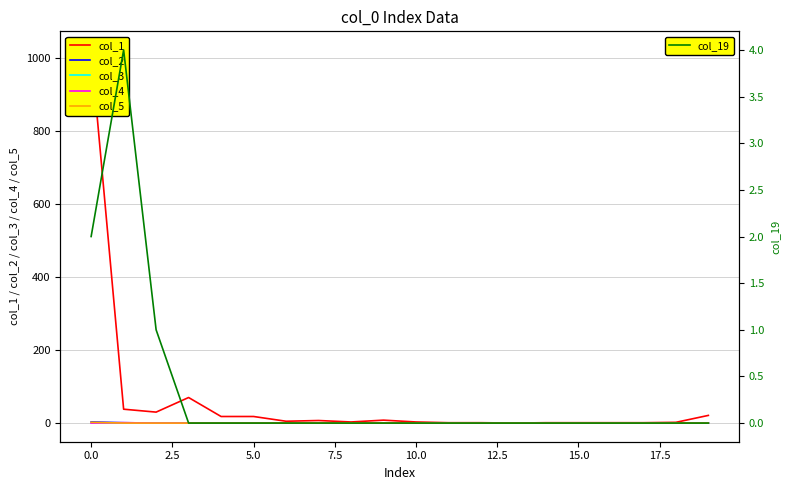

How many times do col_3 and col_4 cross each other?

1